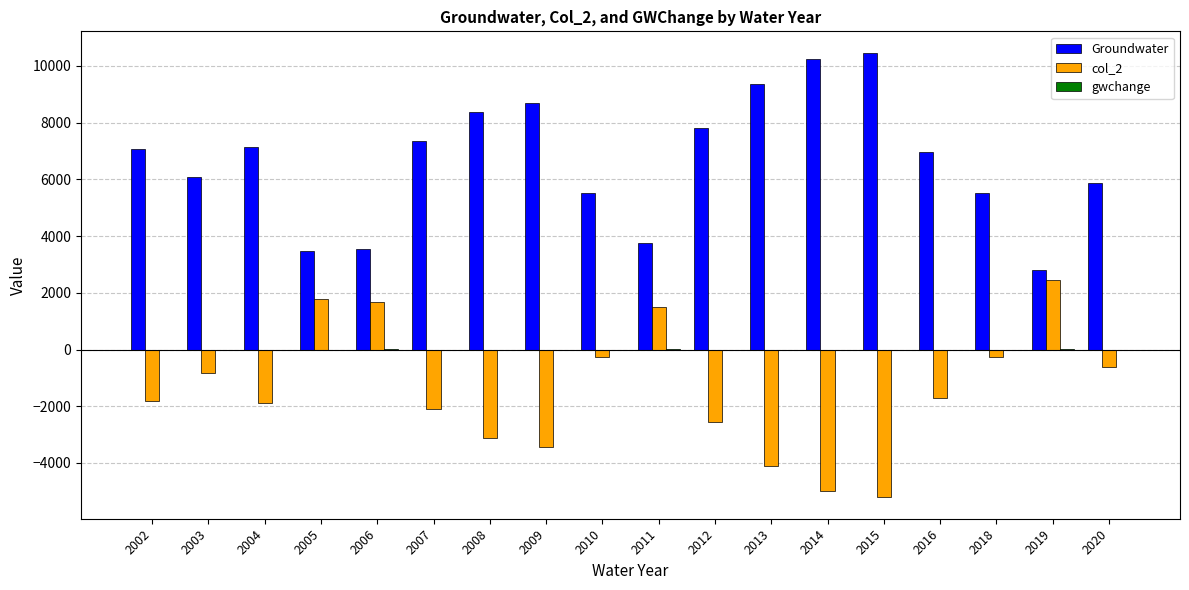

What is the highest value of the Groundwater series?

10434.3